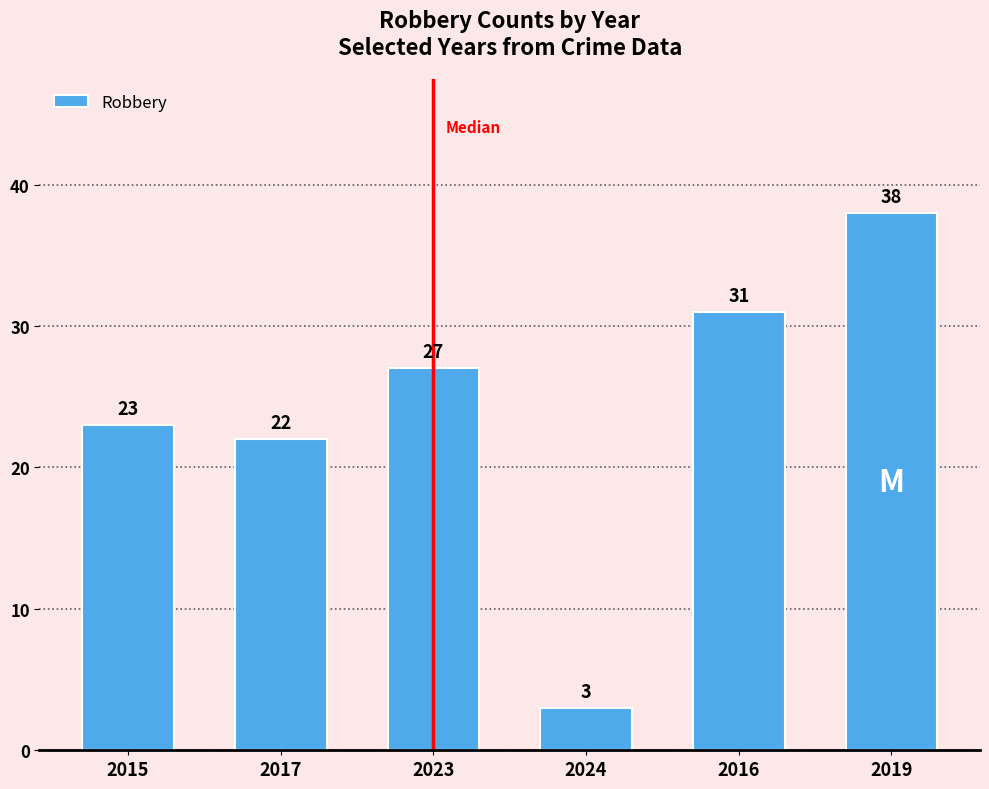

What is the approximate value at 2019?

38